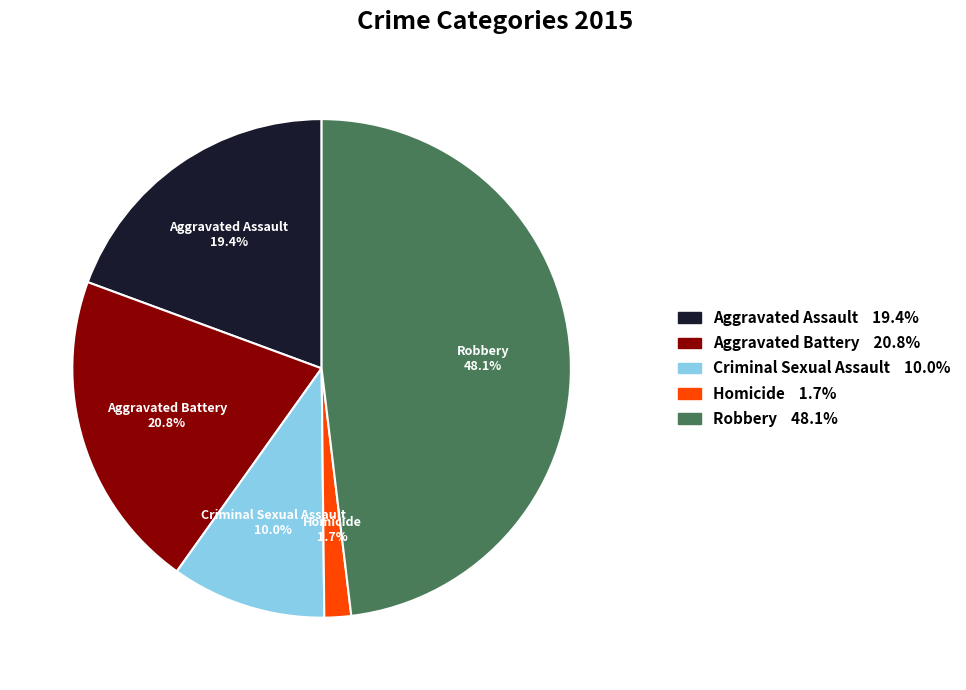

Is Criminal Sexual Assault the majority of the pie?

No